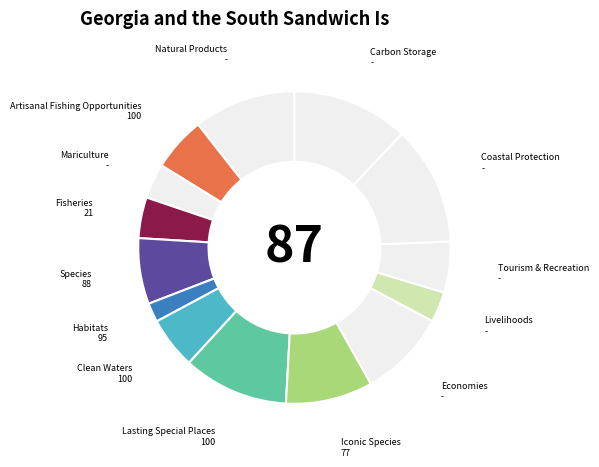

The Iconic Species slice represents 9% of the pie. True or false?

True